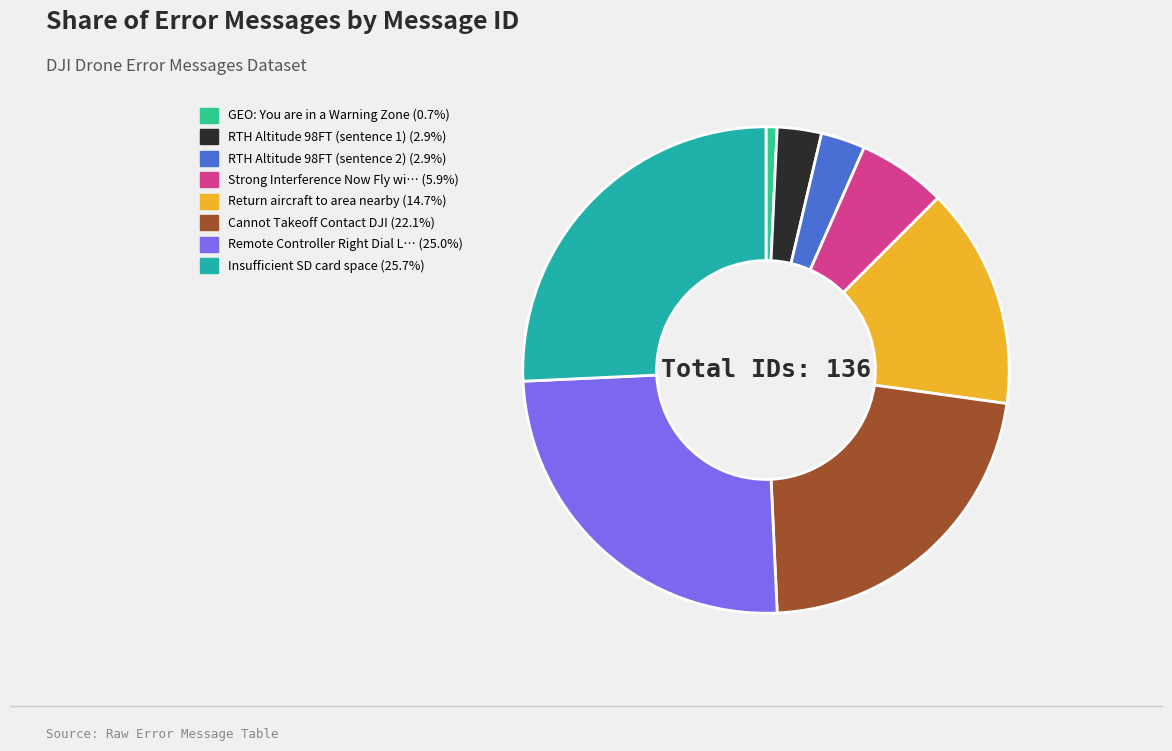

Does any single category account for the majority?

No